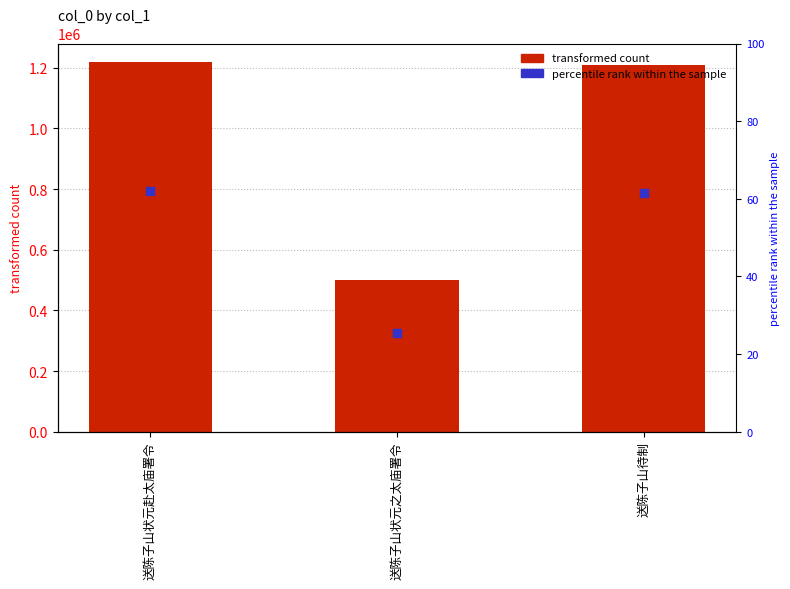

Which series has the largest total across all categories?

col_0 value